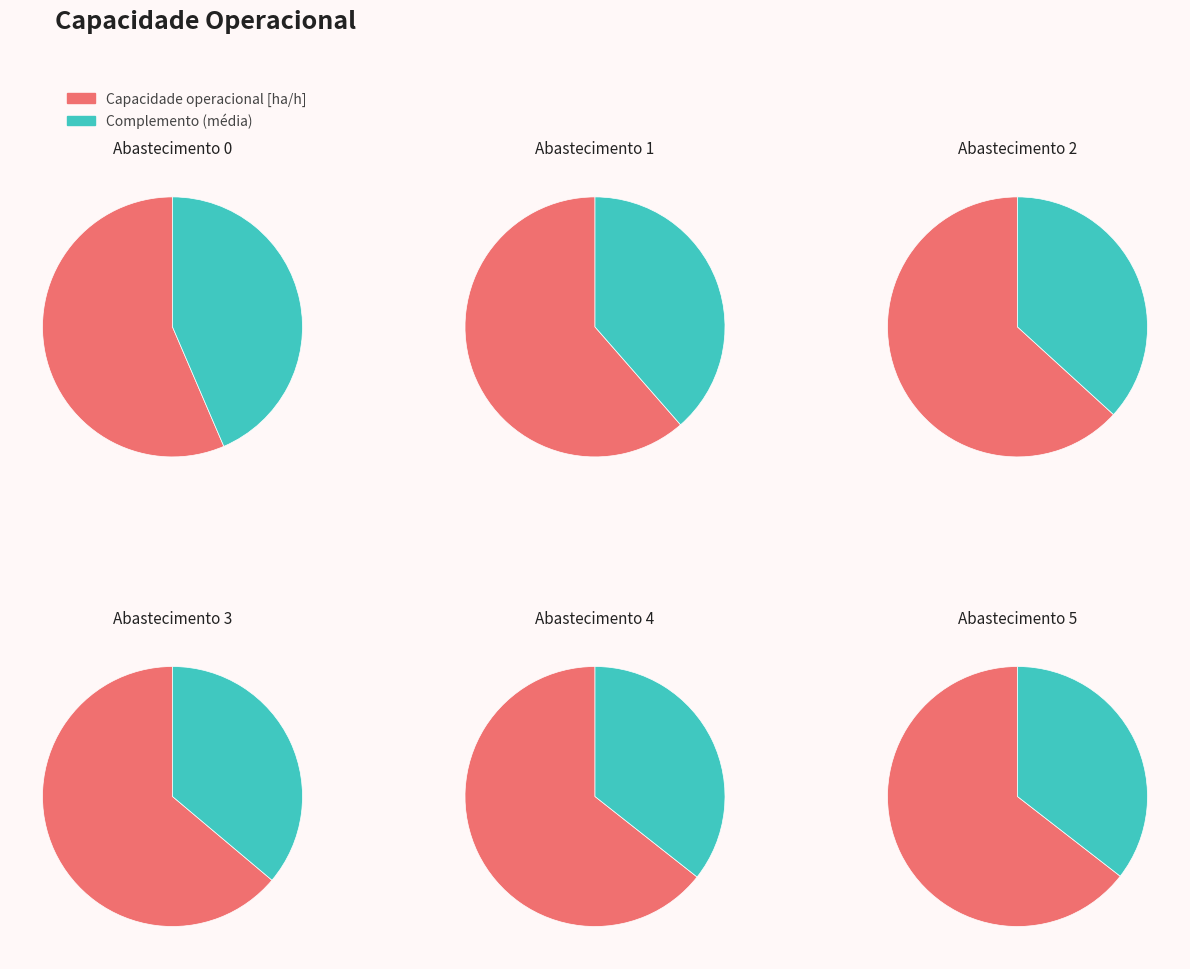

True or false: 1 accounts for 16% of the total.

True